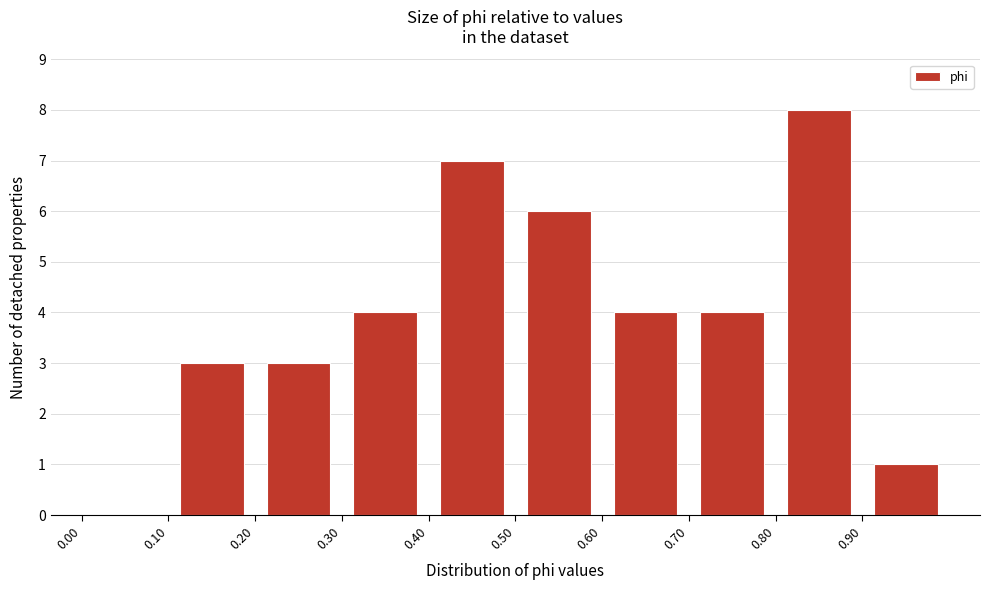

Over which range of the x-axis is the bar tallest?

0.8 to 0.9